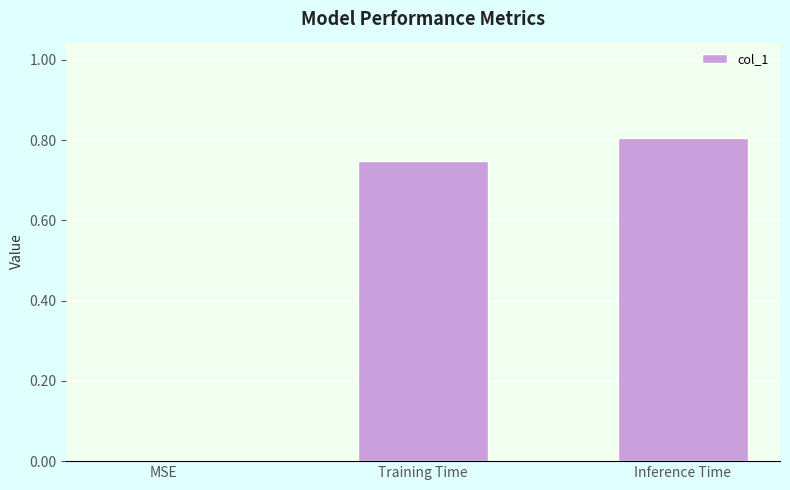

What is the change in value from MSE to Training Time?

+0.7